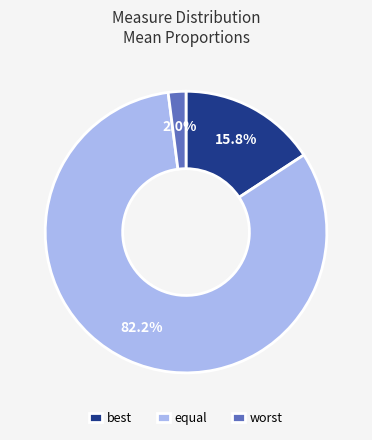

To the nearest percent, what is the combined percentage of worst and best?

18%